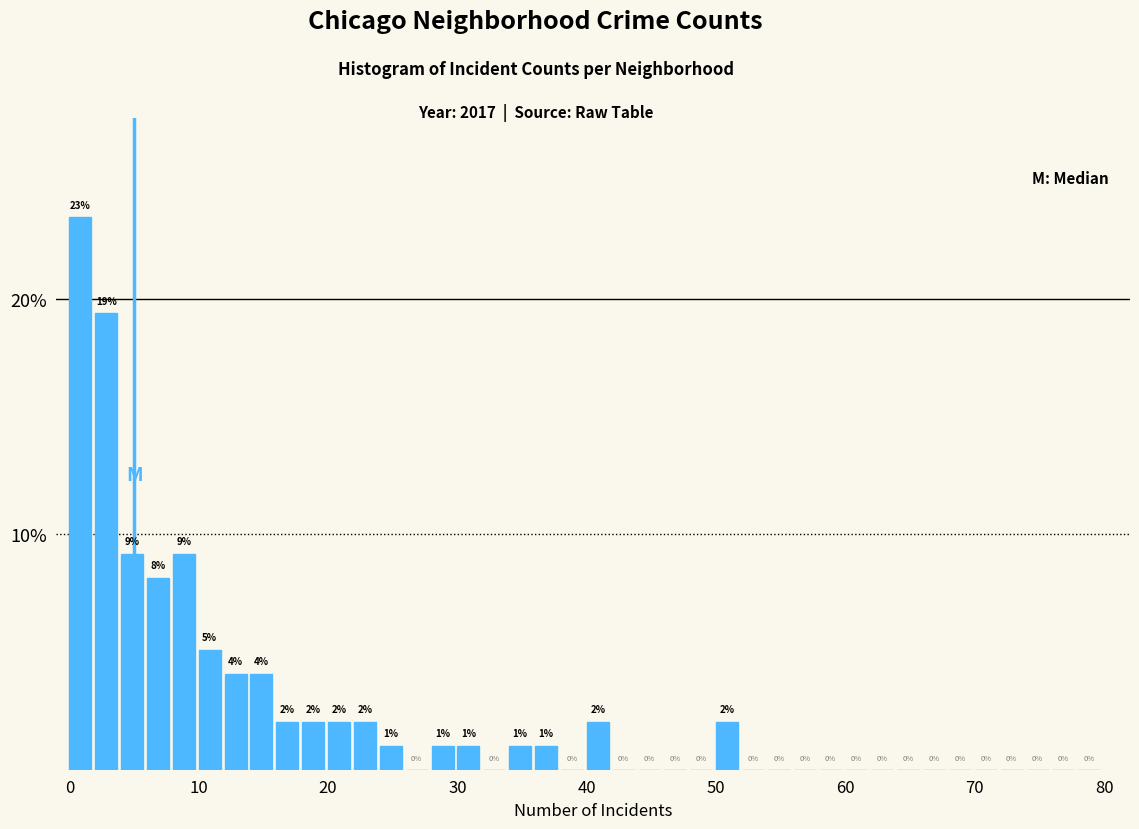

Read against the x-axis, roughly where is the centre of the tallest bar?

1